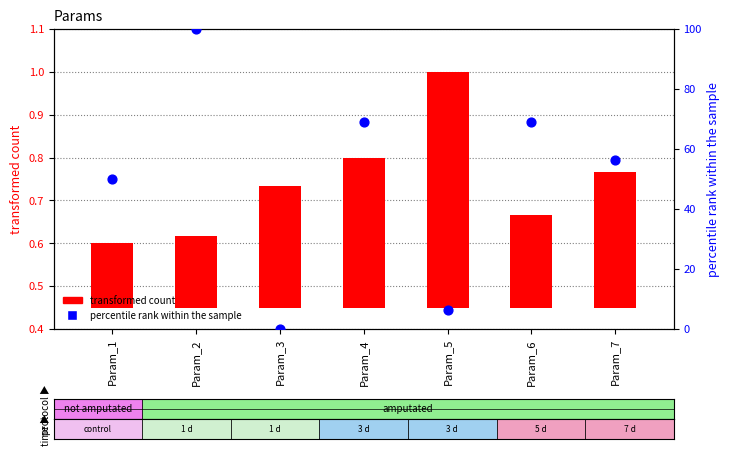

What are all the series names shown in the legend?

transformed count, percentile rank within the sample